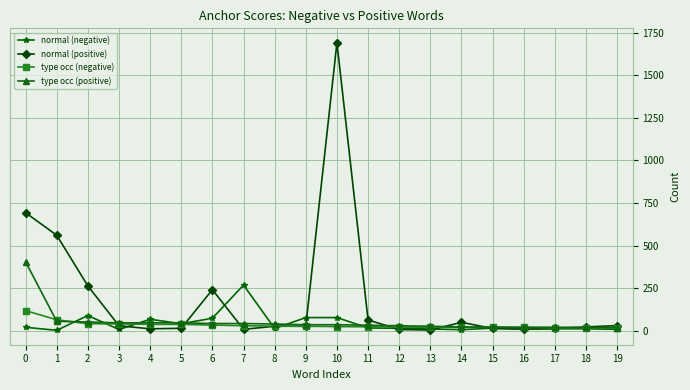

Which series changed the most between 2 and 12?

normal (positive)